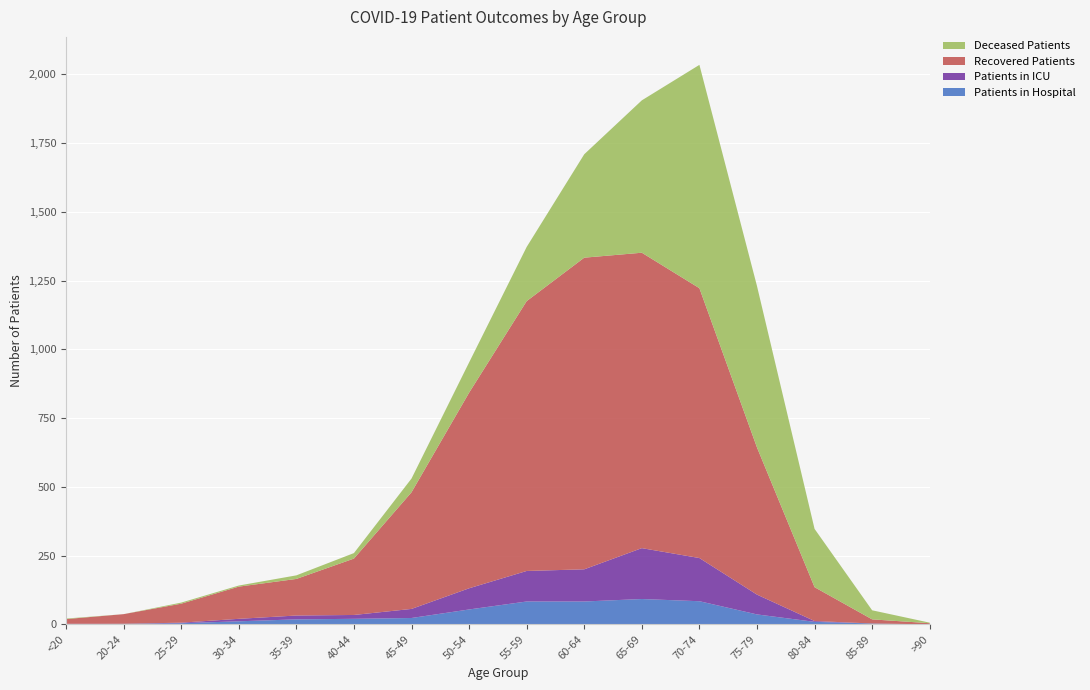

Reading right to left, extract all data points from this chart.

patients_in_hospital: 0	3	9	36	84	92	83	83	54	23	20	18	11	4	2	0
patients_in_icu: 0	0	3	72	157	185	117	111	77	33	14	14	9	2	0	2
recovered_patients: 4	15	123	535	981	1074	1133	981	711	424	205	133	117	69	35	17
deceased_patients: 2	33	212	587	812	554	376	197	110	50	20	13	4	4	0	2